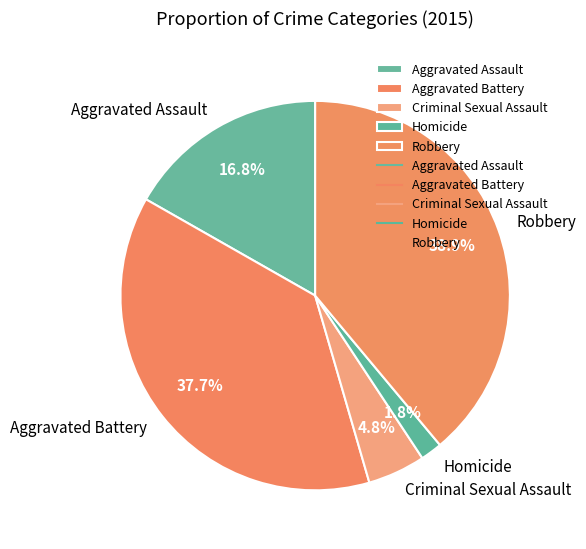

Between Homicide and Aggravated Assault, which is larger?

Aggravated Assault